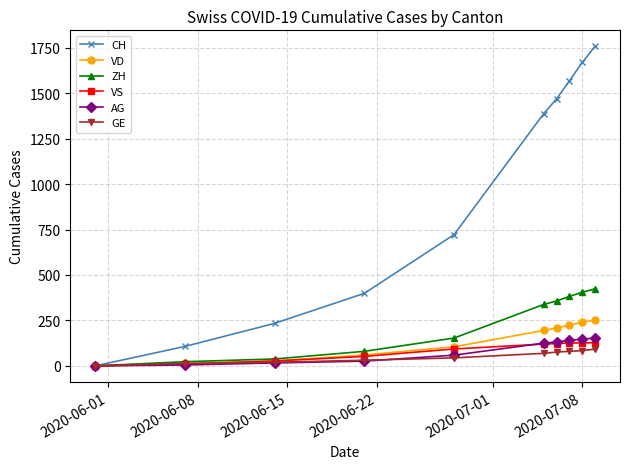

Which series has the widest spread of values?

CH